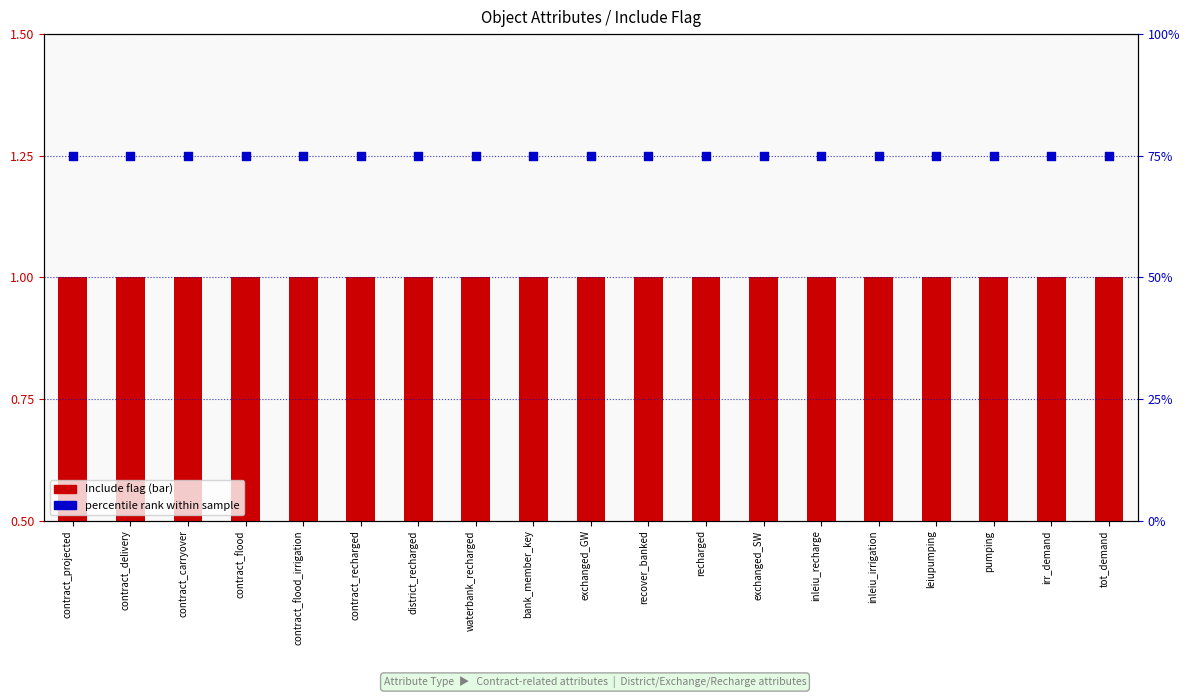

What is the total value across all series at leiupumping?

75.5